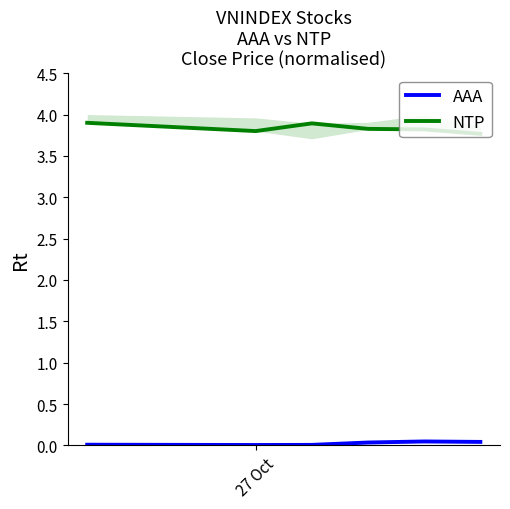

True or false: NTP and AAA intersect in this chart.

False